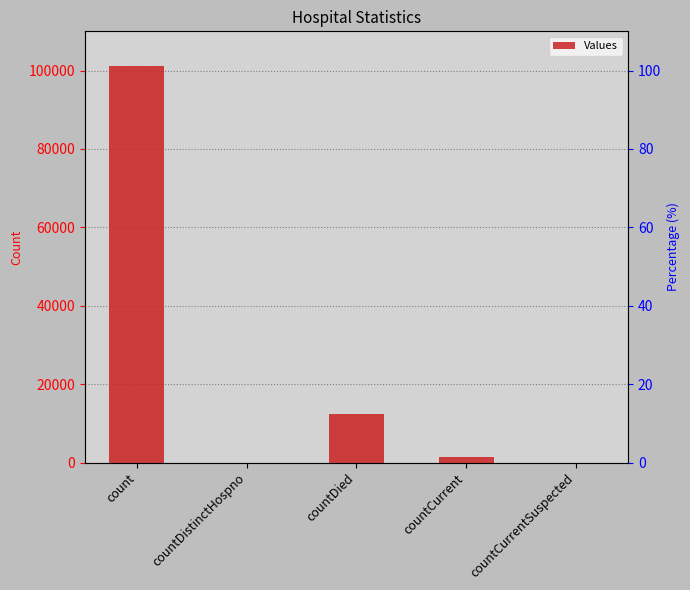

List the labels in order of value, smallest first.

countDistinctHospno, countCurrentSuspected, countCurrent, countDied, count